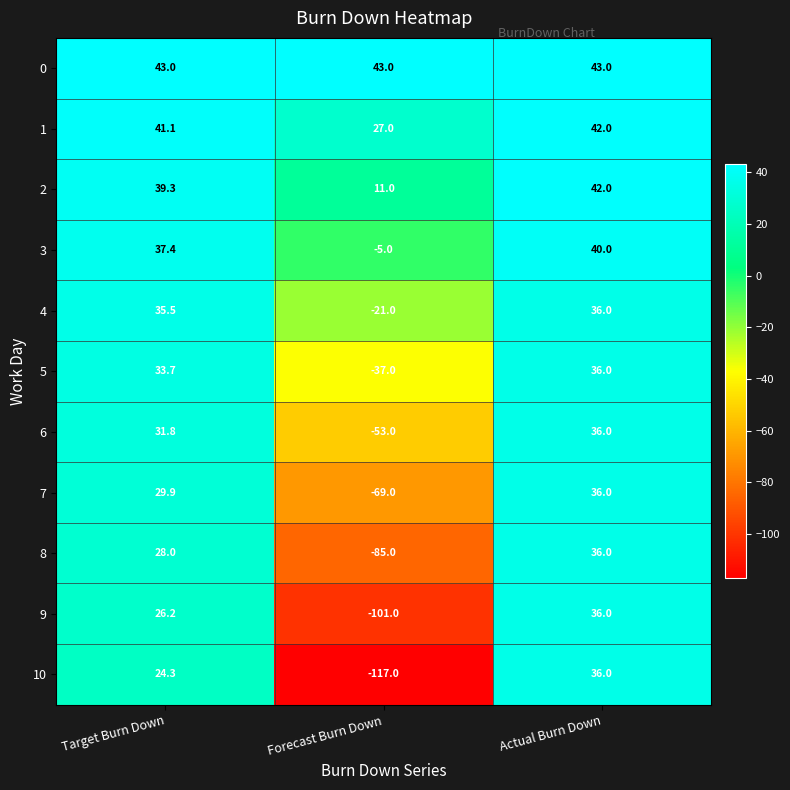

What value does the 0 series have at Actual Burn Down?

43.0